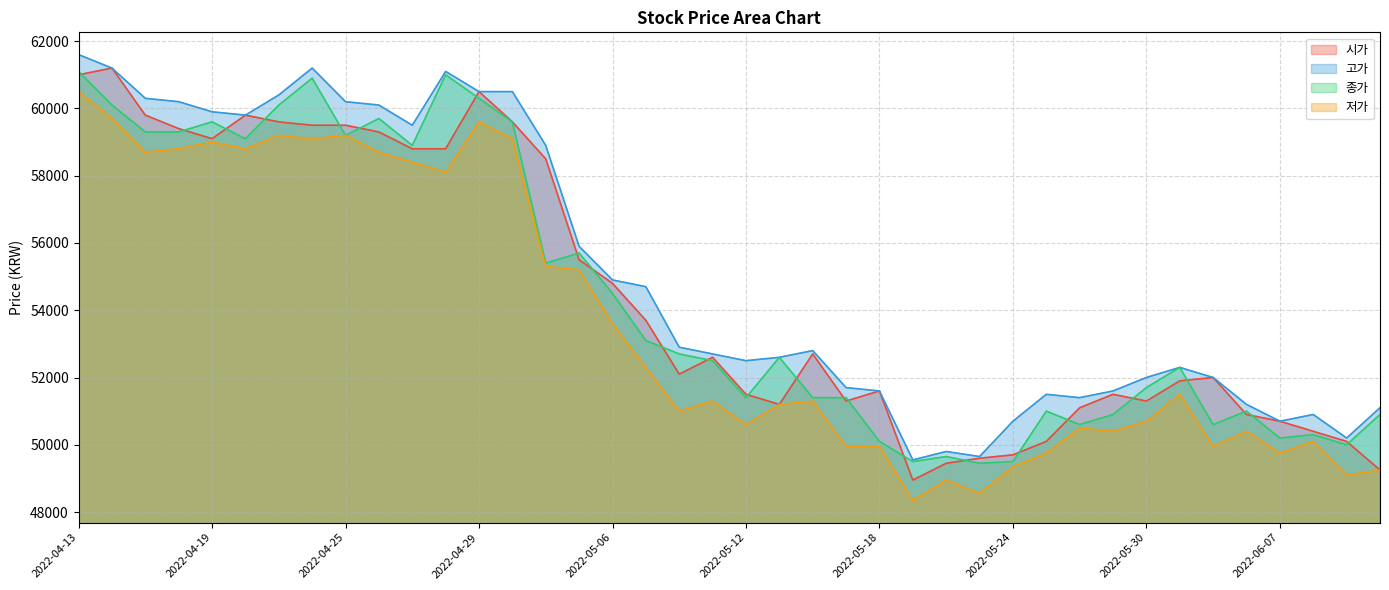

What is the average value of the 고가 series?

55058